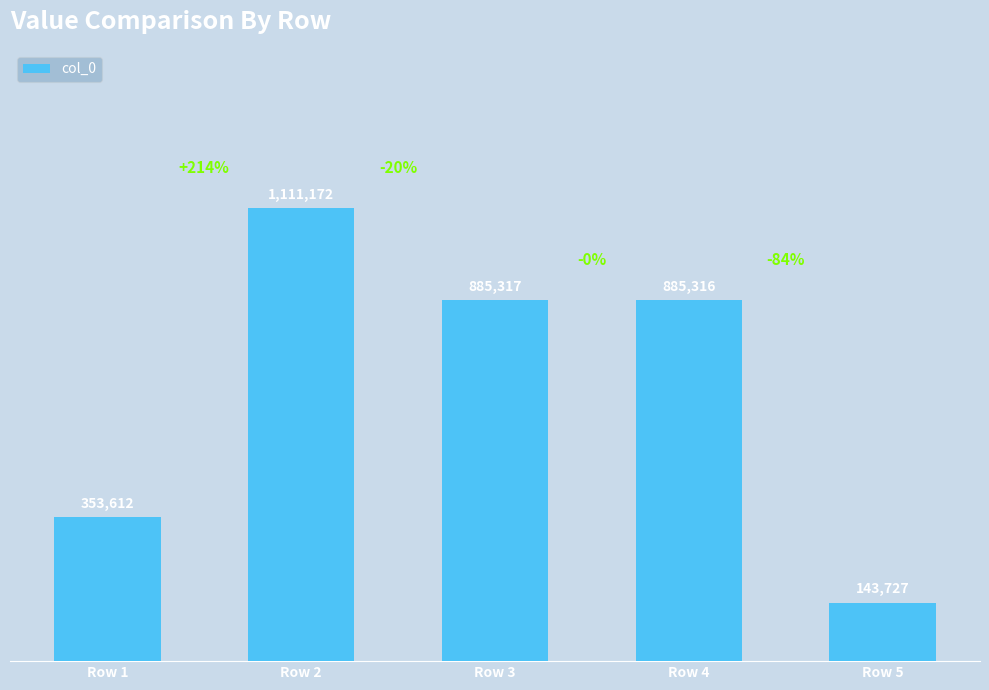

Which has a higher value, Row 2 or Row 5?

Row 2